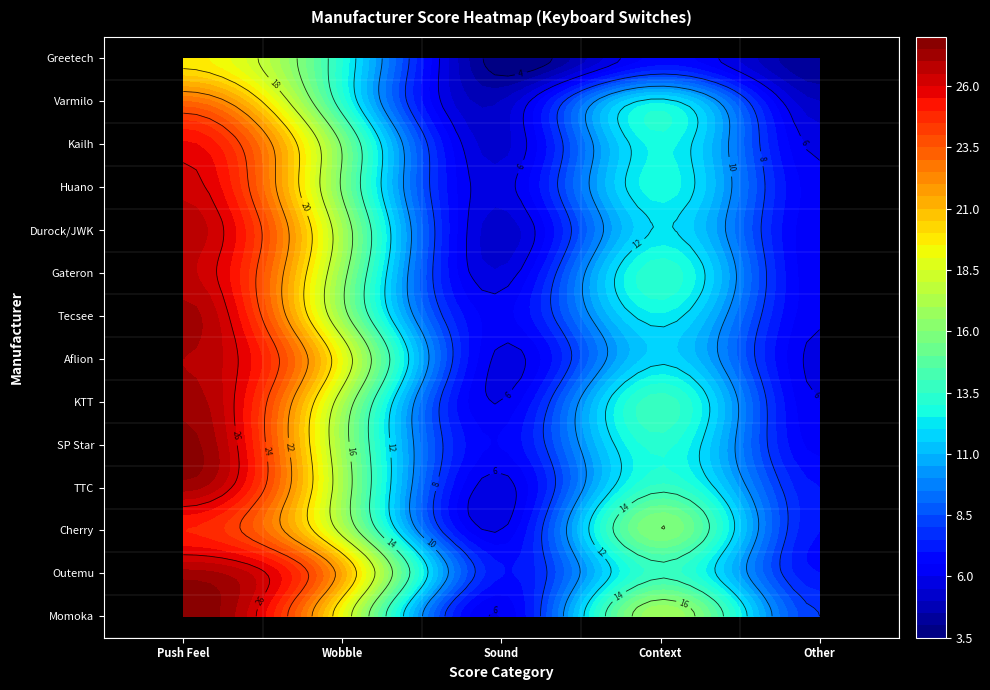

At how many categories does at least one series exceed 26?

1